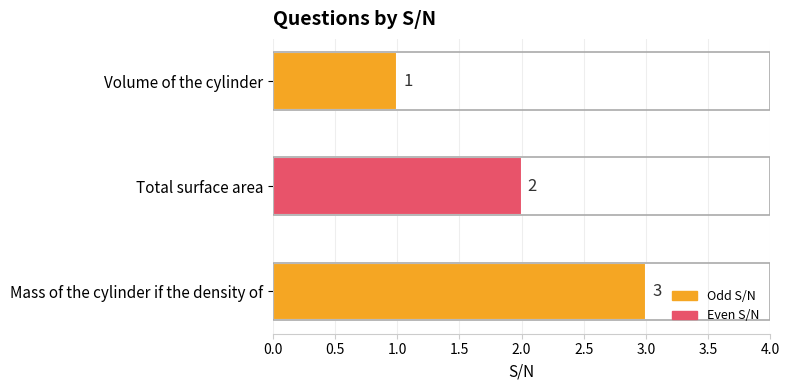

Between Volume of the cylinder and Total surface area, which is larger?

Total surface area